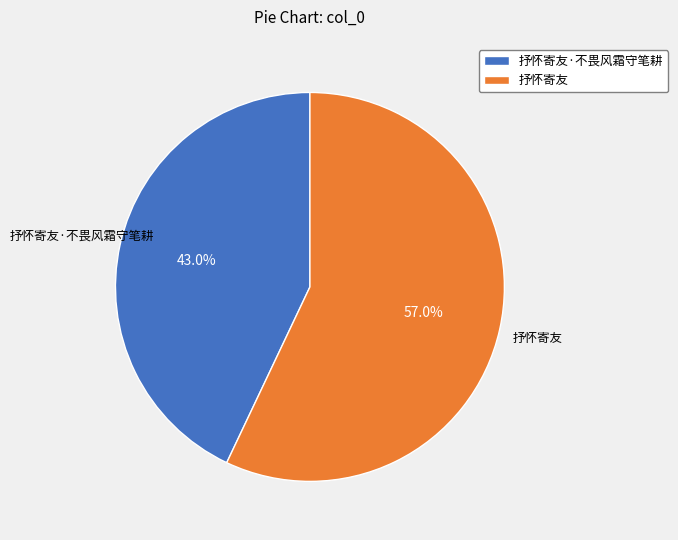

Between 抒怀寄友·不畏风霜守笔耕 and 抒怀寄友, which is larger?

抒怀寄友